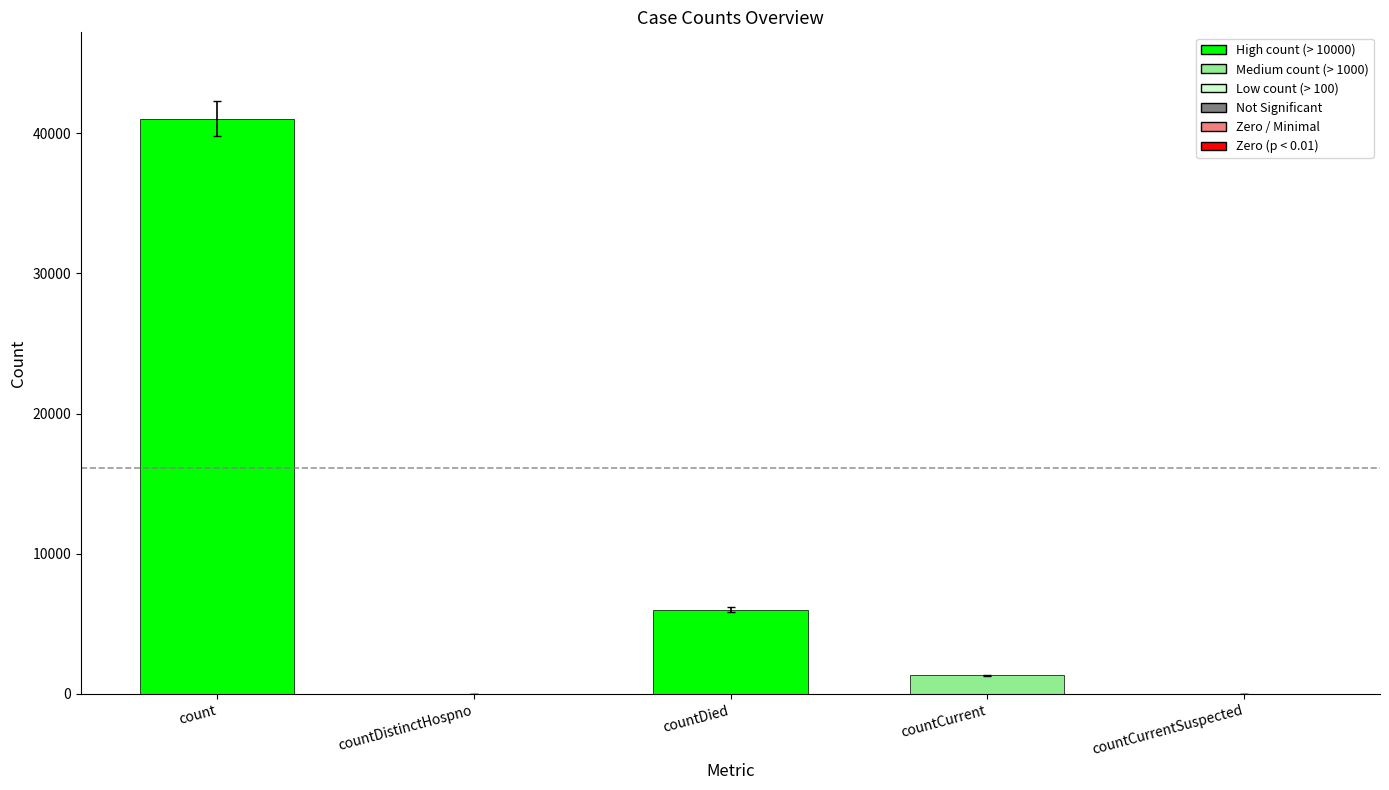

Reading right to left, list all the values displayed in this chart.

countCurrentSuspected=0	countCurrent=1349	countDied=6023	countDistinctHospno=0	count=41048